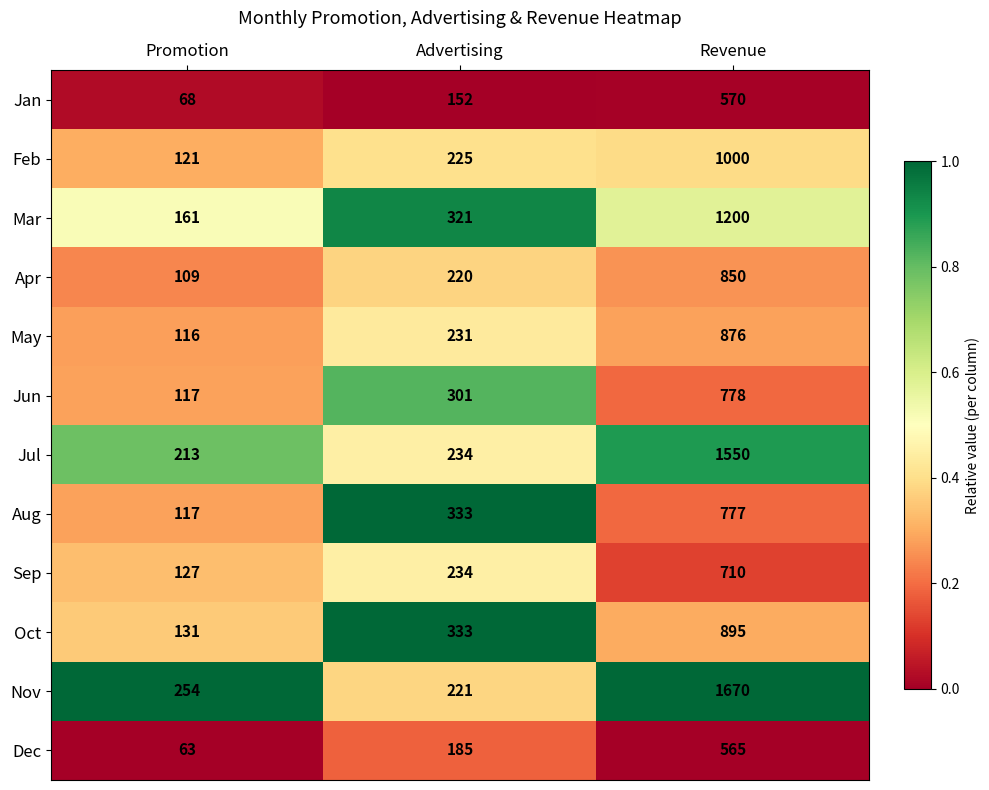

At how many categories does at least one series exceed 211?

3